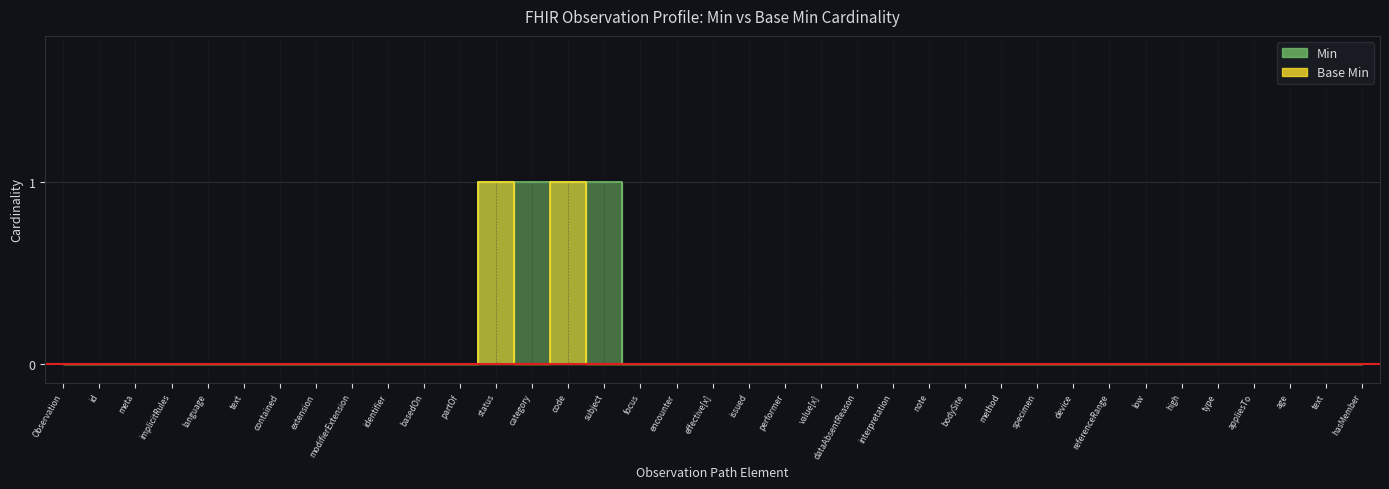

Between basedOn and identifier, which is larger?

basedOn